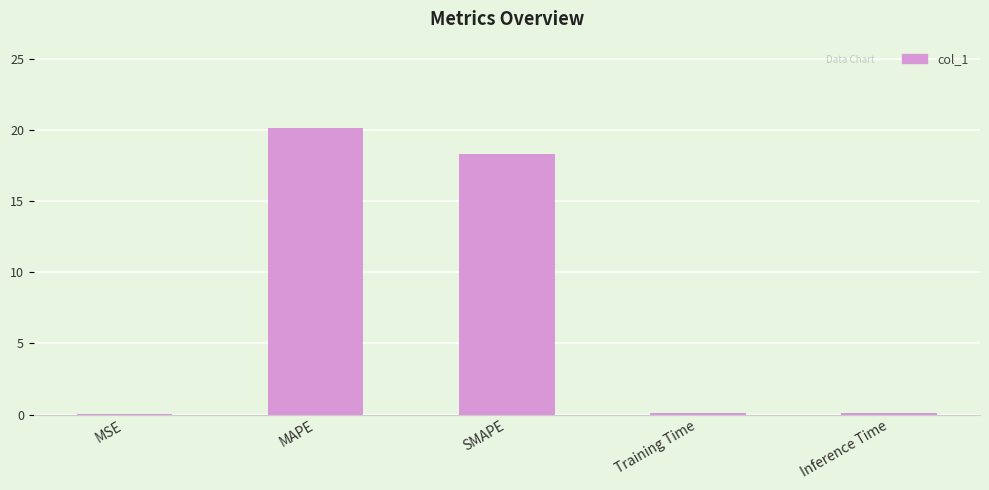

True or false: the data shows 31.9 at SMAPE.

False